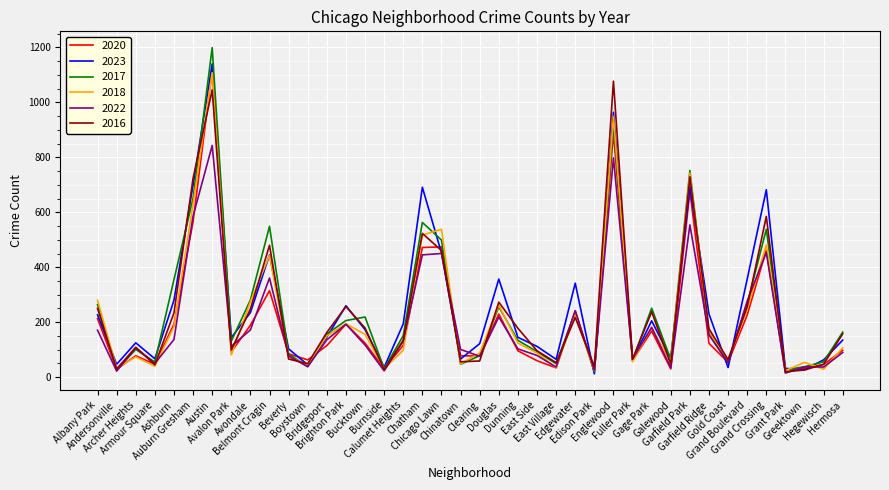

What is the spread (max minus min) of values at Andersonville?

25